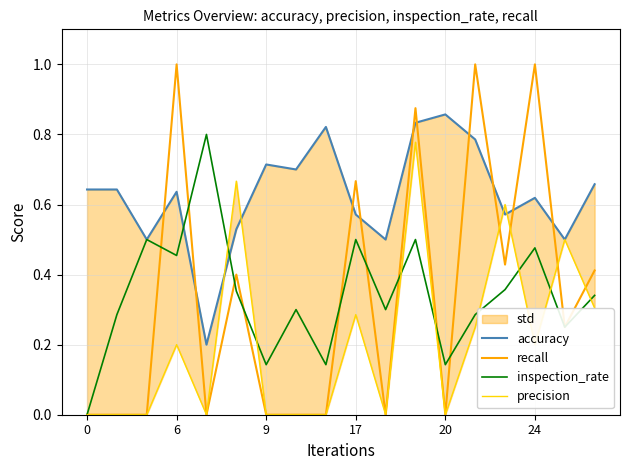

How many data points in precision are above 0?

9